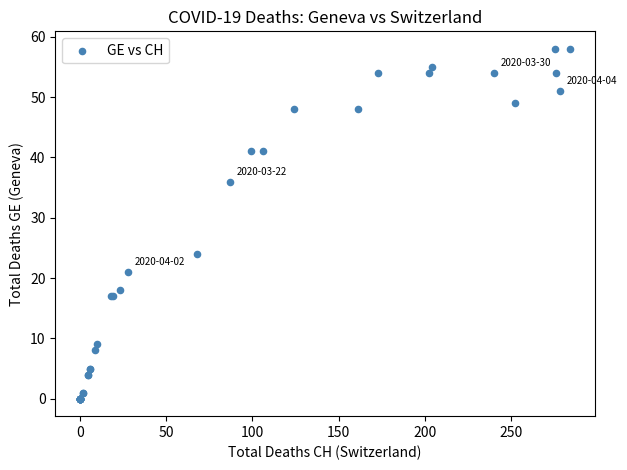

What Y value in the scatter plot is closest to 29?

24